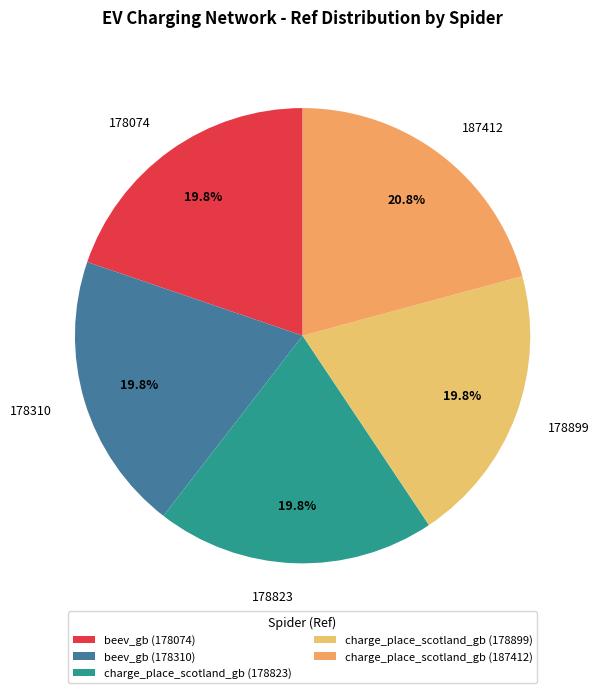

Is it true that beev_gb (178310) is 13% of the pie?

False